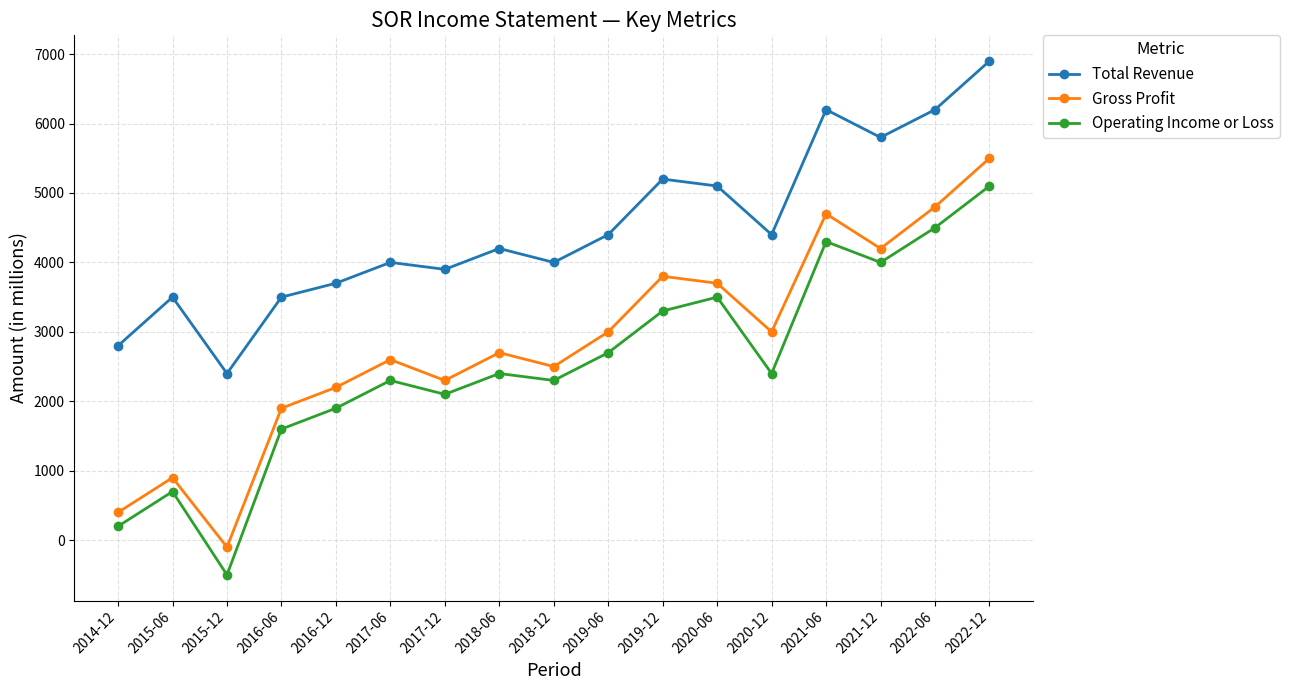

At which category does the chart reach its minimum across all series?

2015-12